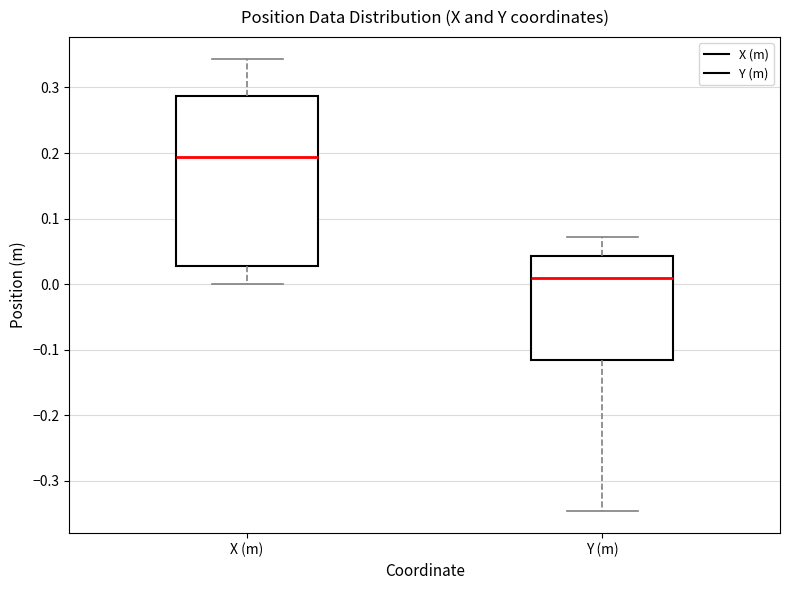

Reading left to right, transcribe this box plot: for each box, give where its median line is, the range the box spans, and where its two whiskers end, as read against the y-axis. The values are not printed on the chart, so give them approximately, as read against the axis.

X (m): median 0.19, box 0.03 to 0.29, whiskers 0.00 to 0.34
Y (m): median 0.01, box -0.12 to 0.04, whiskers -0.35 to 0.07